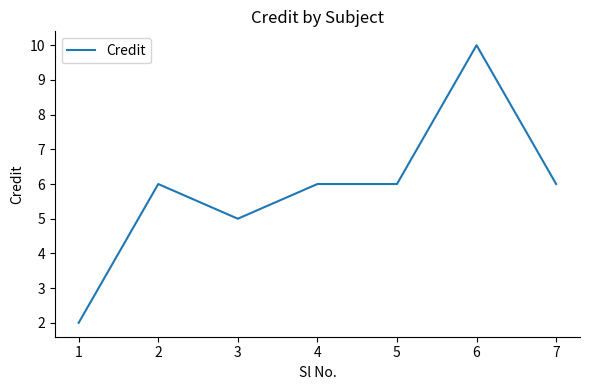

Where is the first local minimum?

3